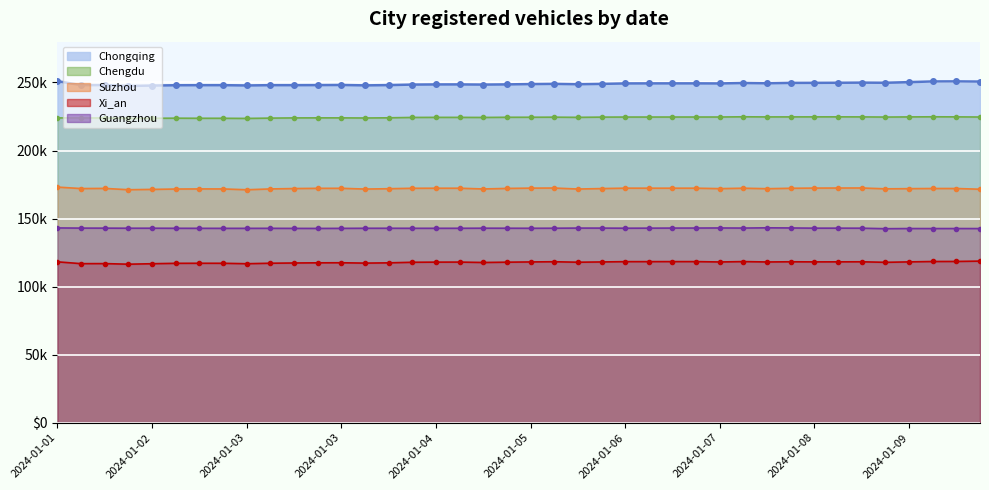

True or false: Chengdu and Suzhou cross at least once.

False